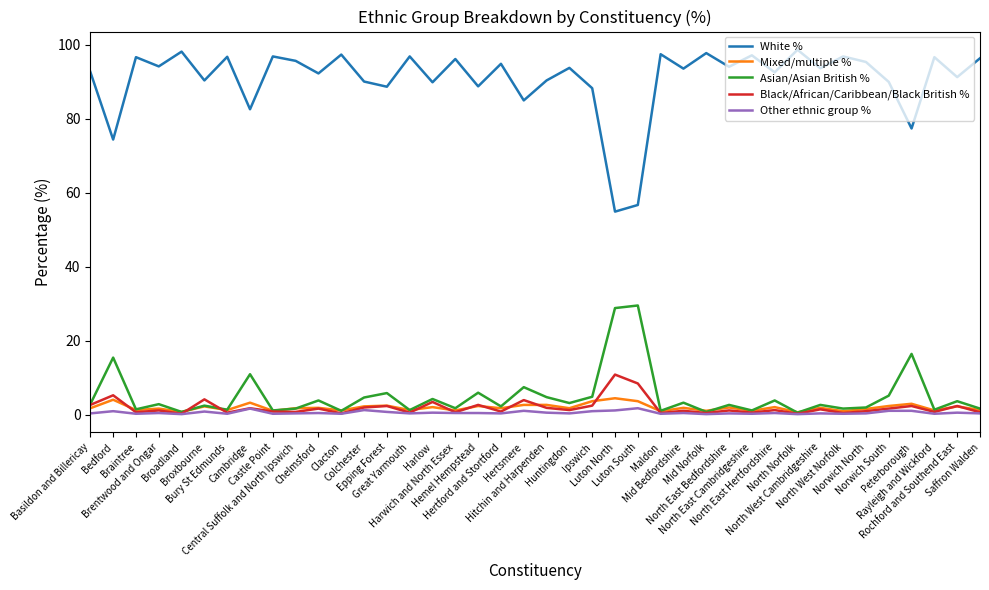

True or false: White % and Asian/Asian British % cross at least once.

False